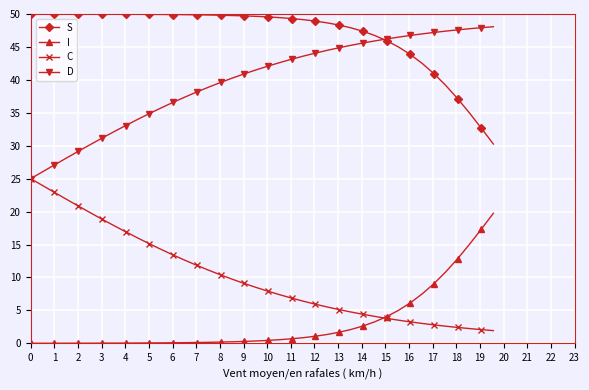

What is the value of the I point at the 15th from the left?

0.1